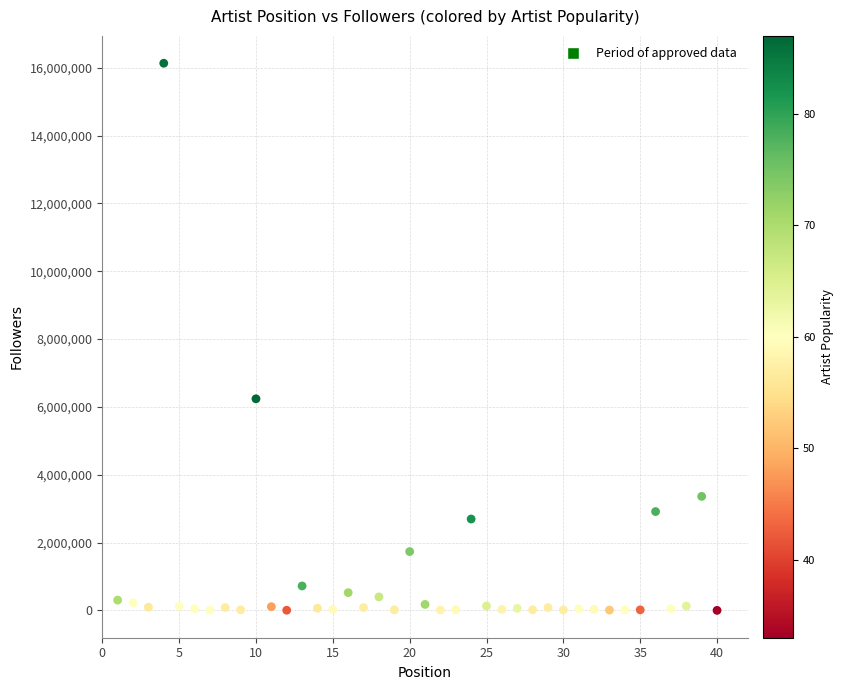

What Y value in the scatter plot is closest to 8065568?

6237938